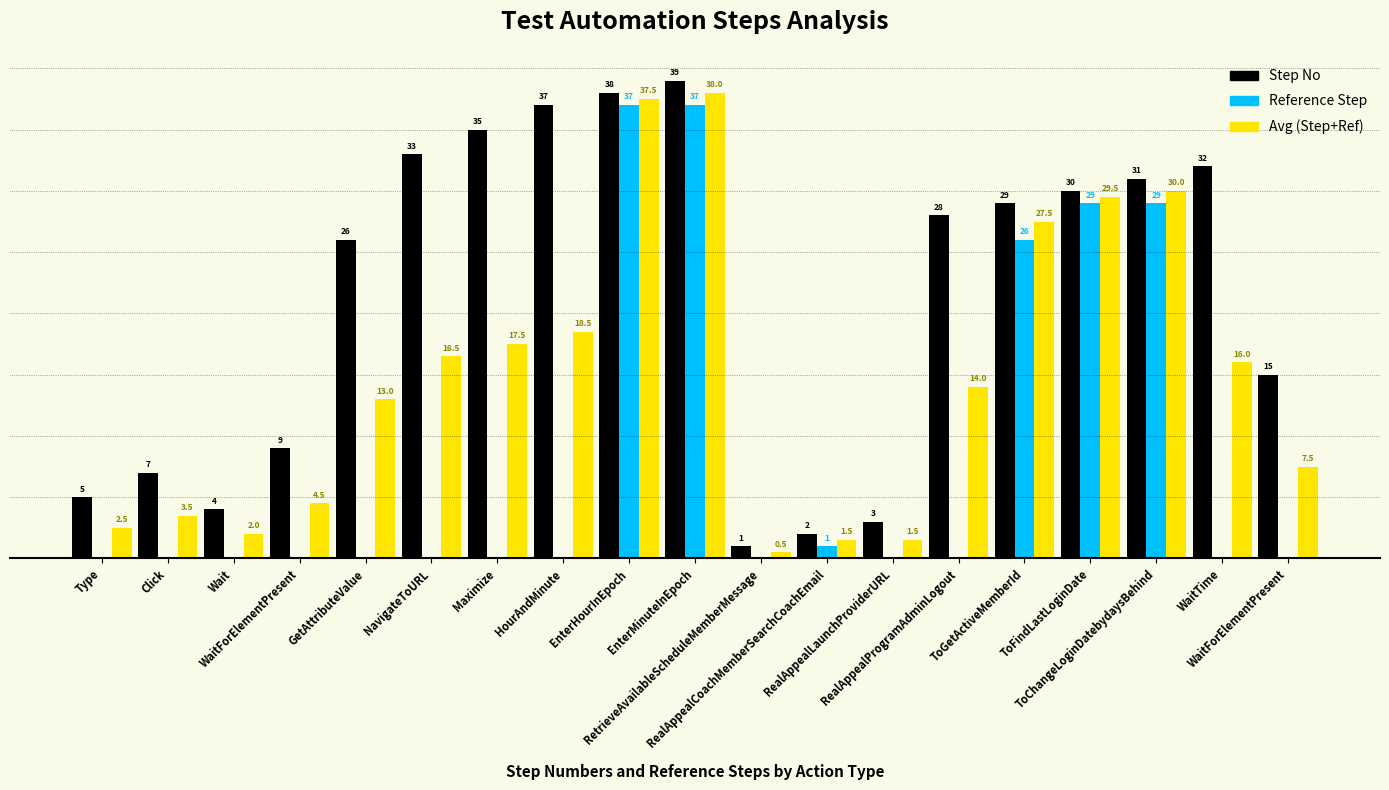

At Maximize, list the series in order from smallest to largest.

Reference Step, Avg (Step+Ref), Step No